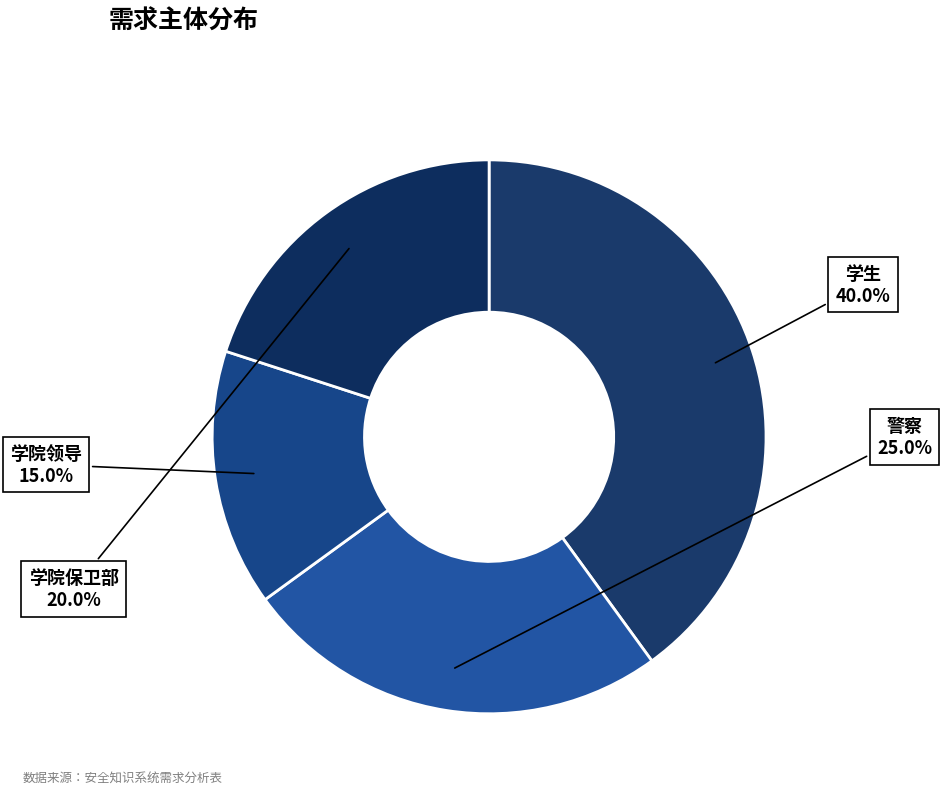

To the nearest percent, what is the average slice percentage?

25%